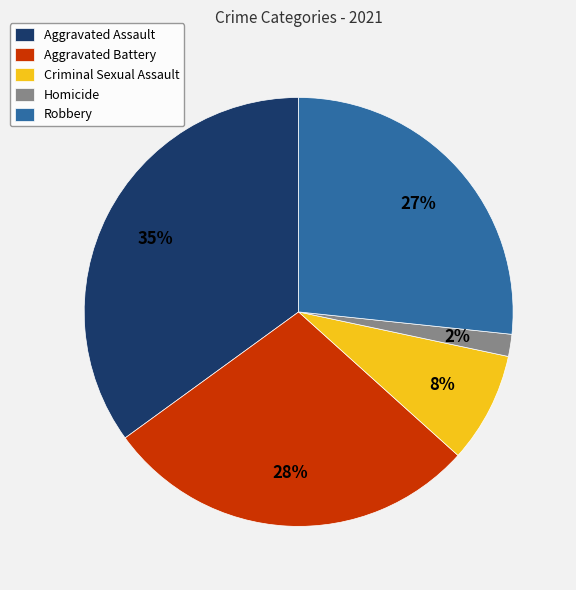

Approximately how many times larger is the value at Criminal Sexual Assault compared to Robbery?

0.3